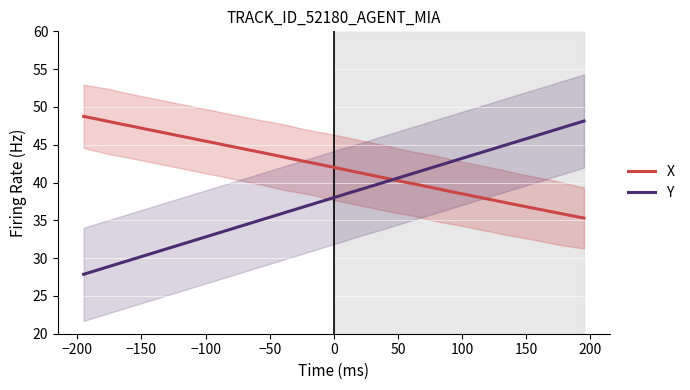

What is the minimum value for Y?

27.9